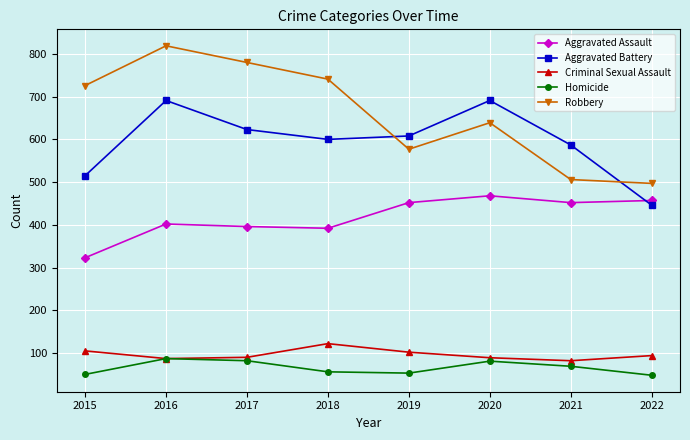

What is the value of the Criminal Sexual Assault point at the 3rd from the left?

90